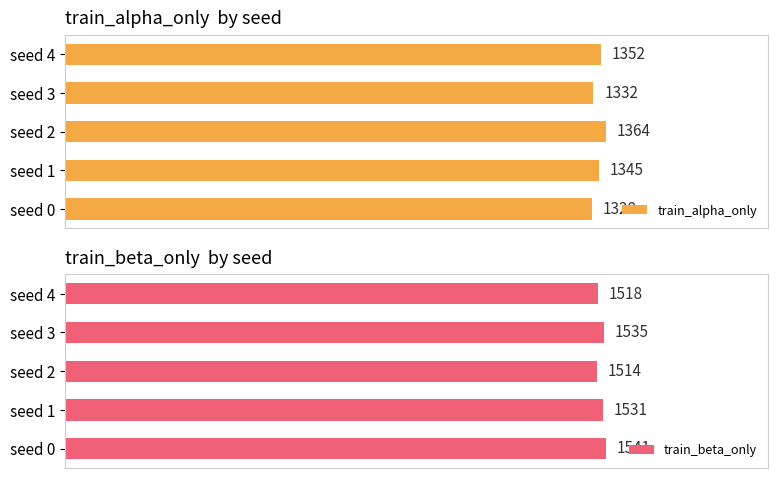

Reading right to left, transcribe all the data shown in this chart.

train_alpha_only: 1352	1332	1364	1345	1328
train_beta_only: 1518	1535	1514	1531	1541